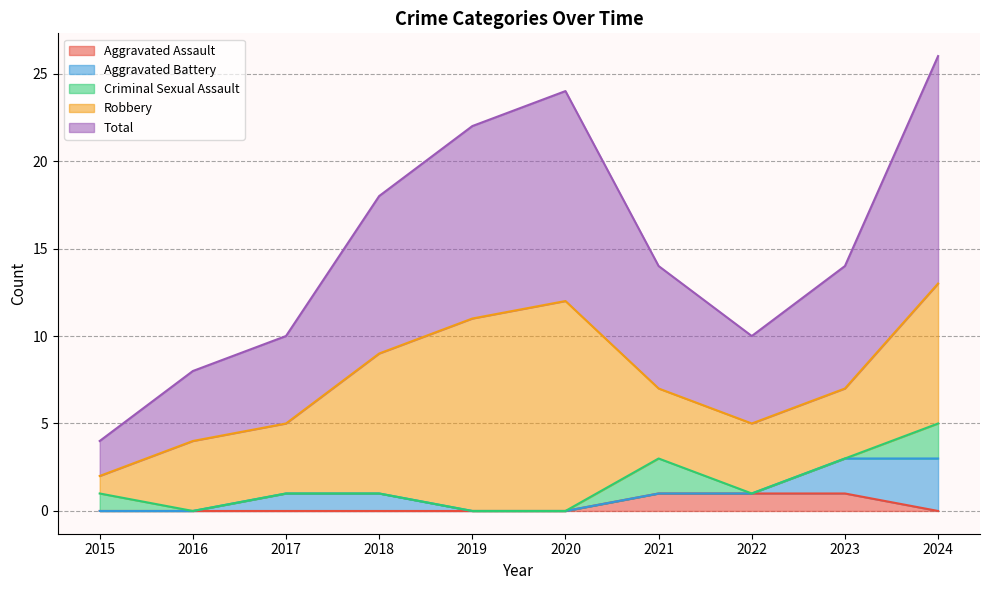

At which category does Robbery reach its first local peak?

2020